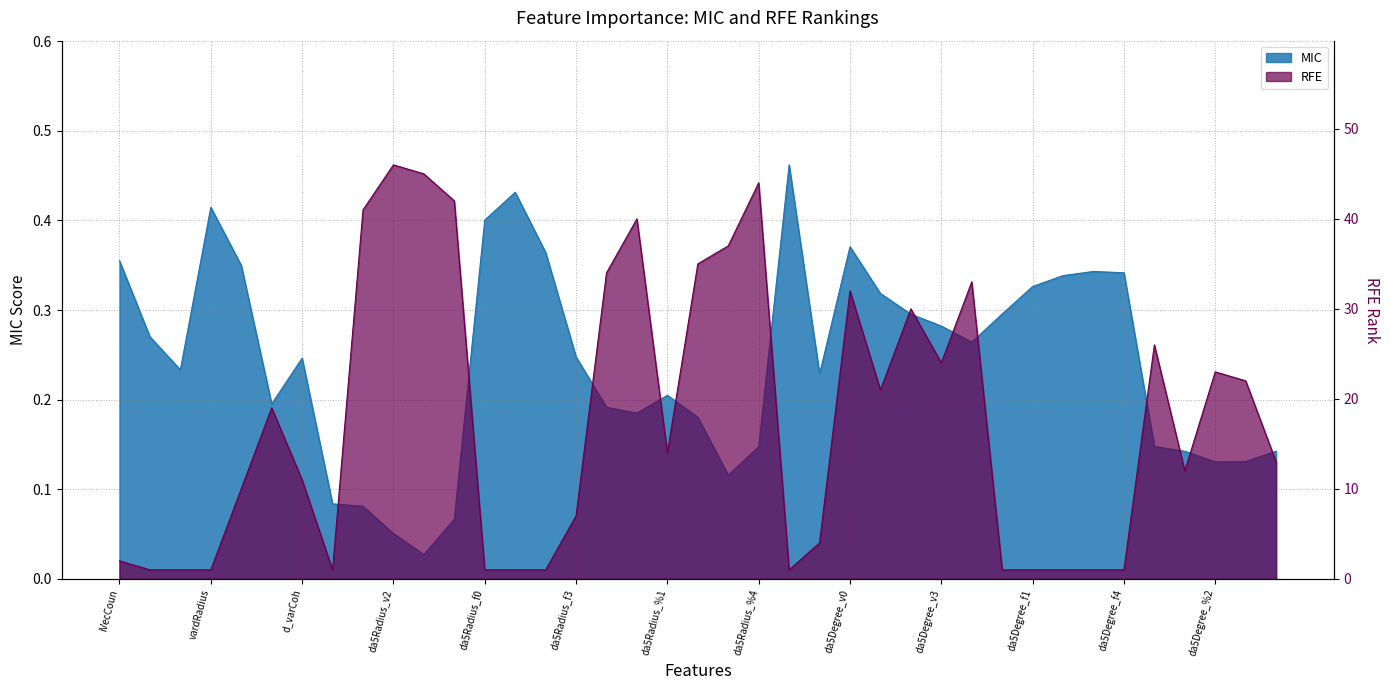

The value of RFE at vardRadius is 1.0. True or false?

True